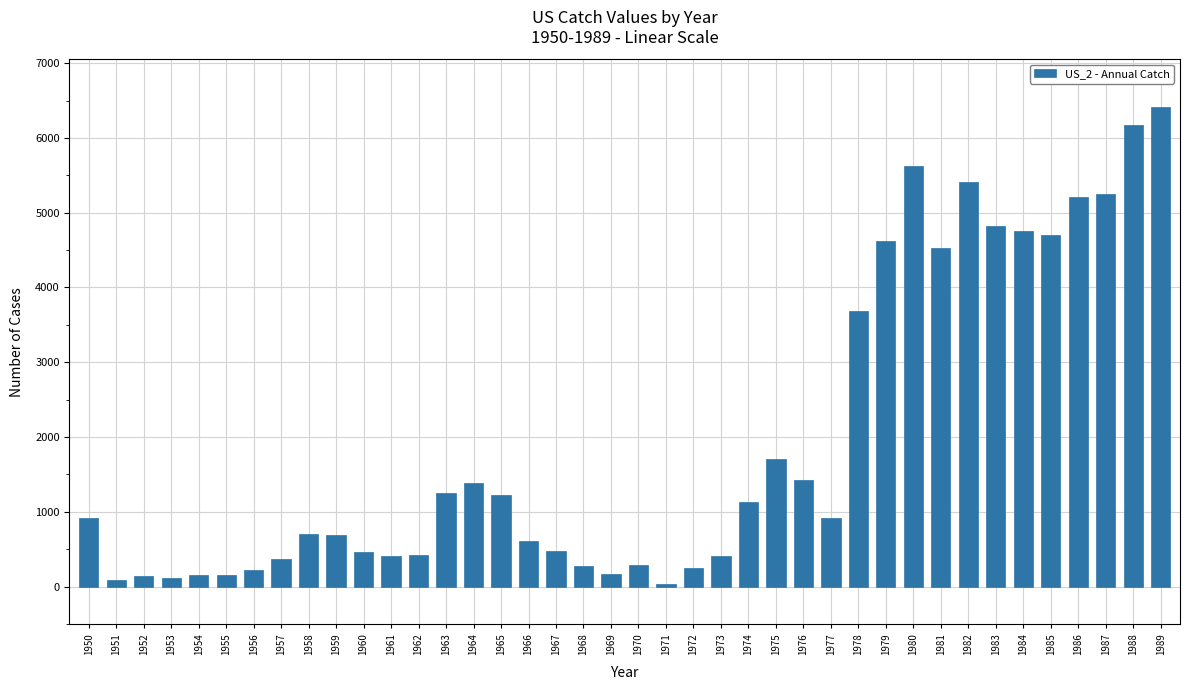

What is the change in value from 1975 to 1976?

-271